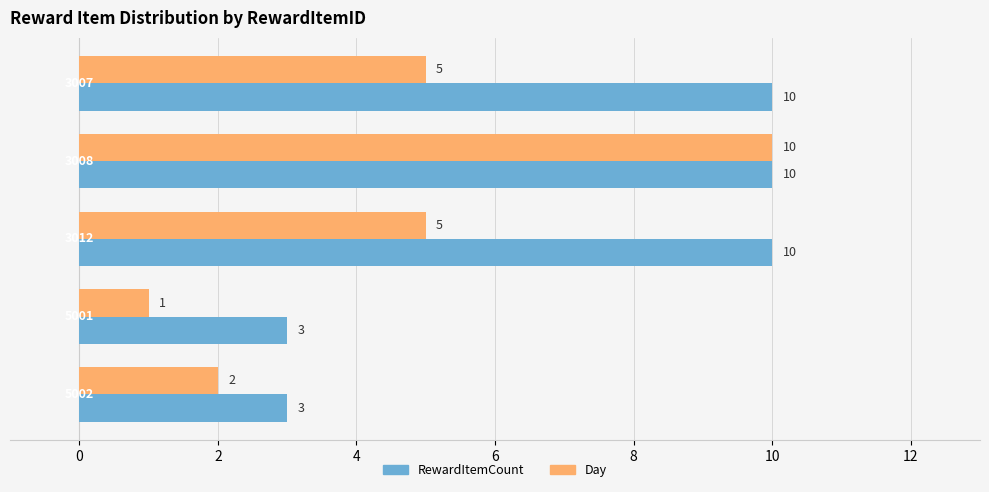

At how many categories does at least one series exceed 5?

3